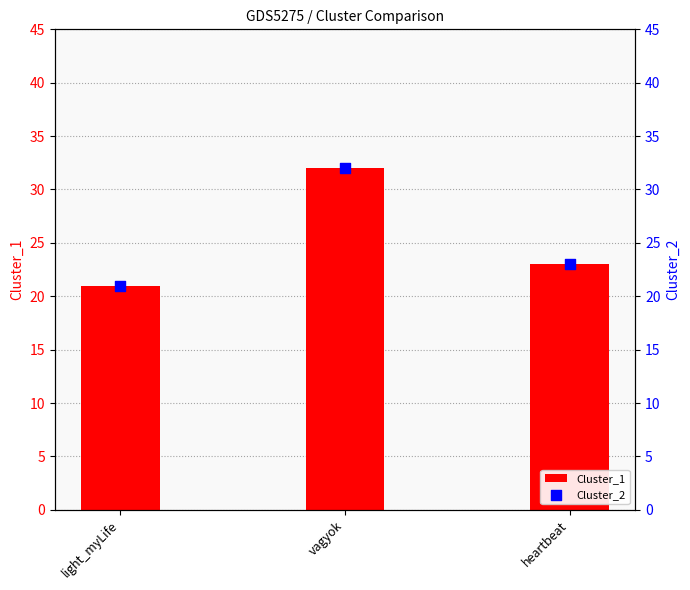

Which series contains the lowest Y value?

Cluster_1